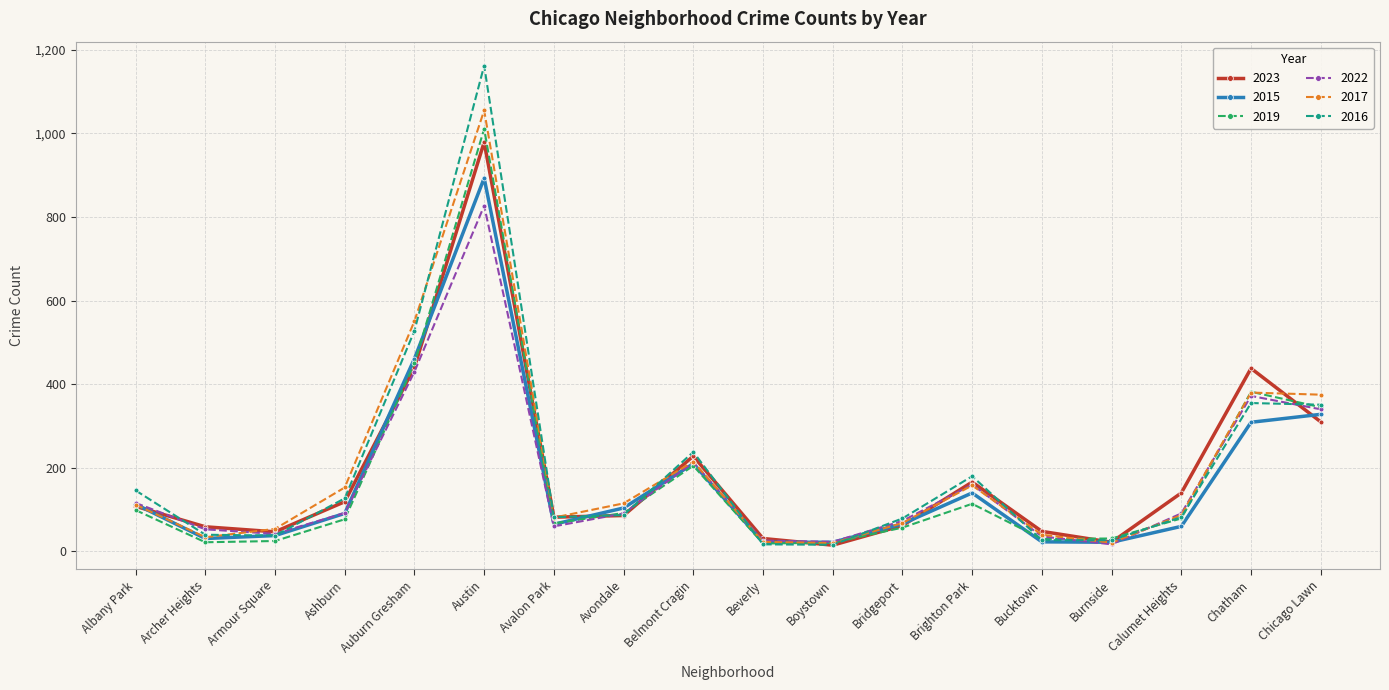

Between Albany Park and Austin, which series saw the biggest shift?

2016